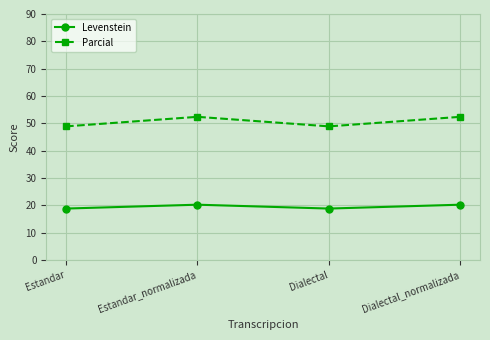

Where does the Parcial series first go above 52?

Estandar_normalizada